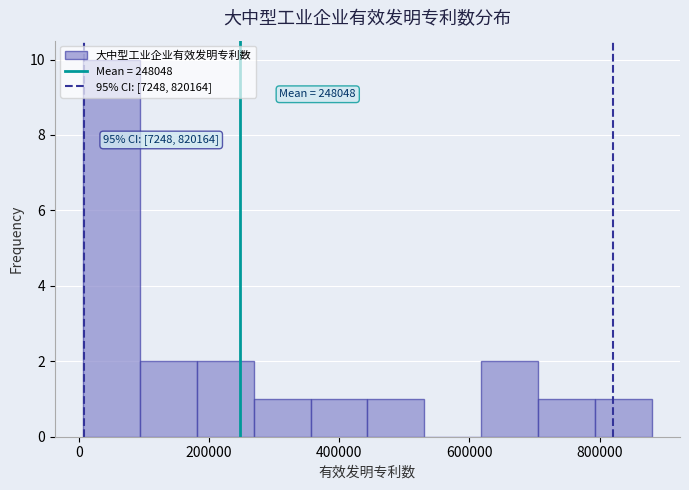

Which range on the x-axis has the tallest bar?

0 to 100000